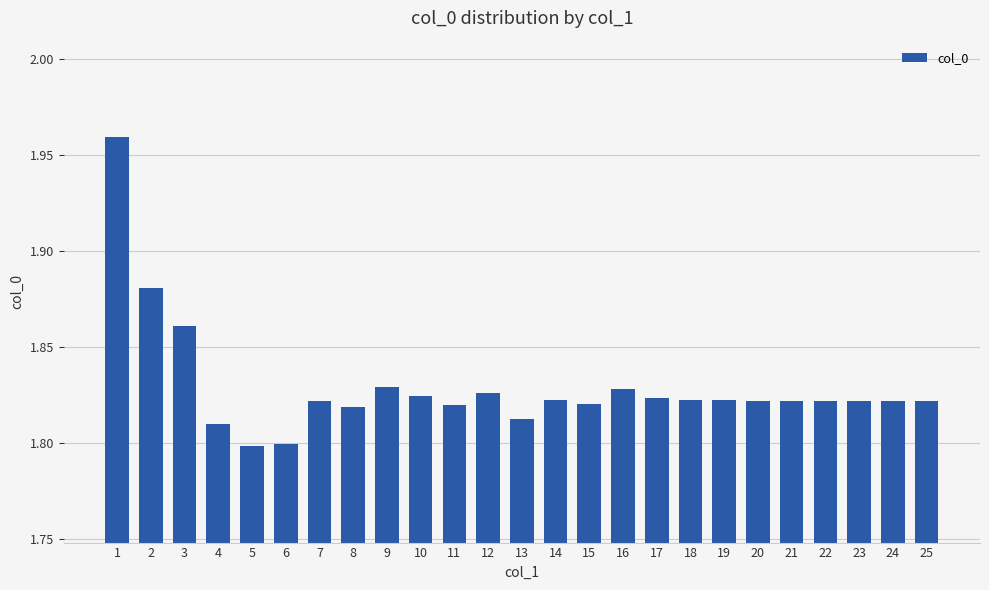

What is the difference between the maximum and second lowest values?

0.2